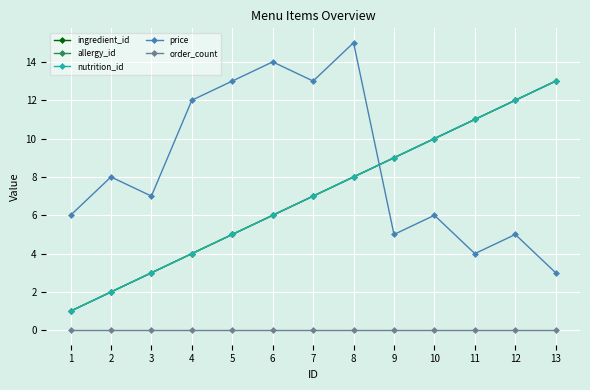

Reading right to left, what are all the values shown in this chart?

ingredient_id: 13	12	11	10	9	8	7	6	5	4	3	2	1
allergy_id: 13	12	11	10	9	8	7	6	5	4	3	2	1
nutrition_id: 13	12	11	10	9	8	7	6	5	4	3	2	1
price: 3	5	4	6	5	15	13	14	13	12	7	8	6
order_count: 0	0	0	0	0	0	0	0	0	0	0	0	0